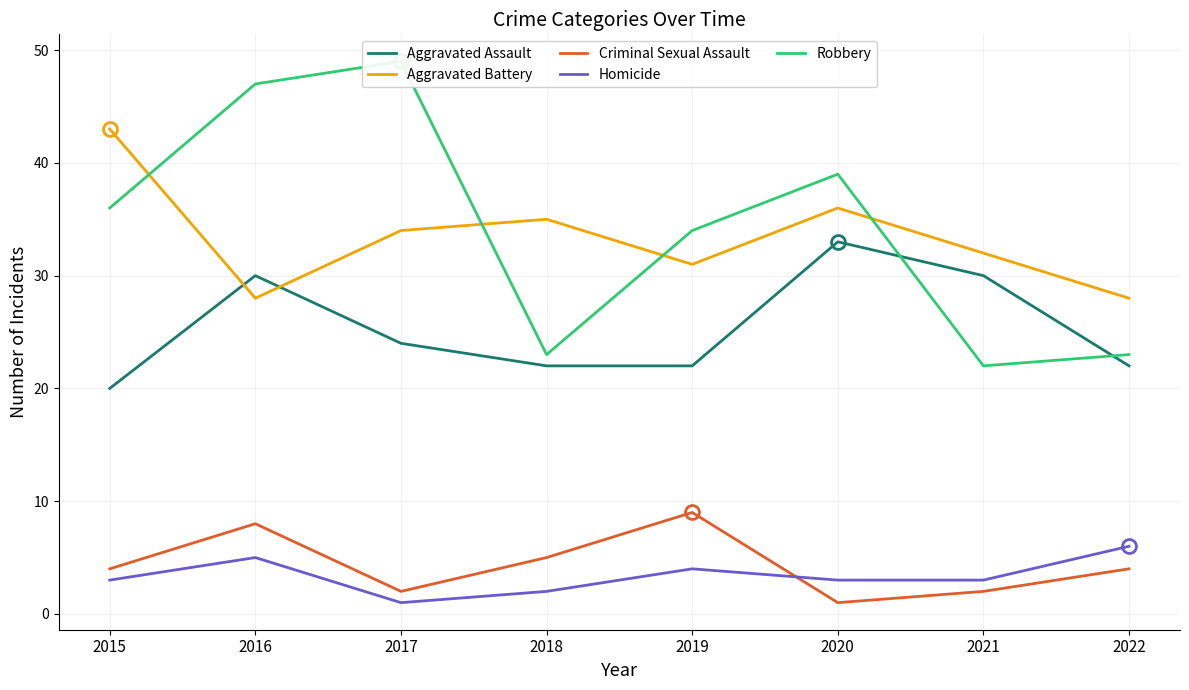

What is the value of the Robbery point at the 1st from the left?

36